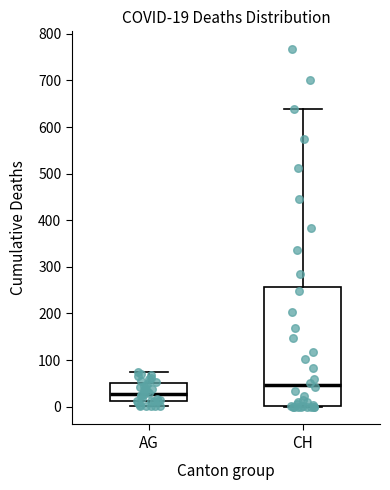

Which box is the tallest, from its lower edge to its upper edge?

CH